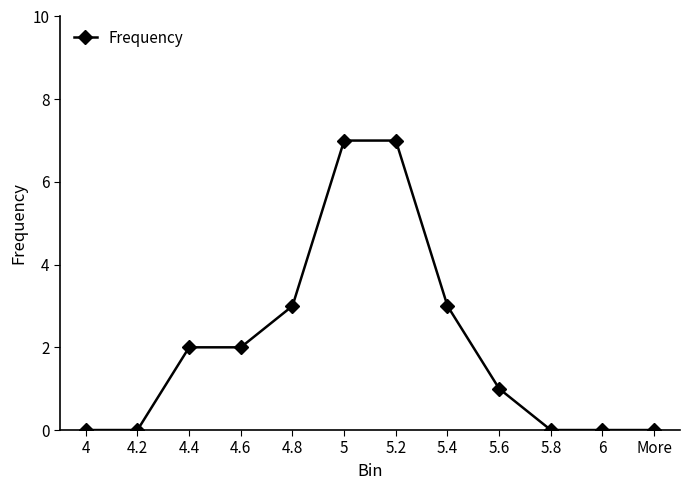

How many lines are shown in the chart?

1